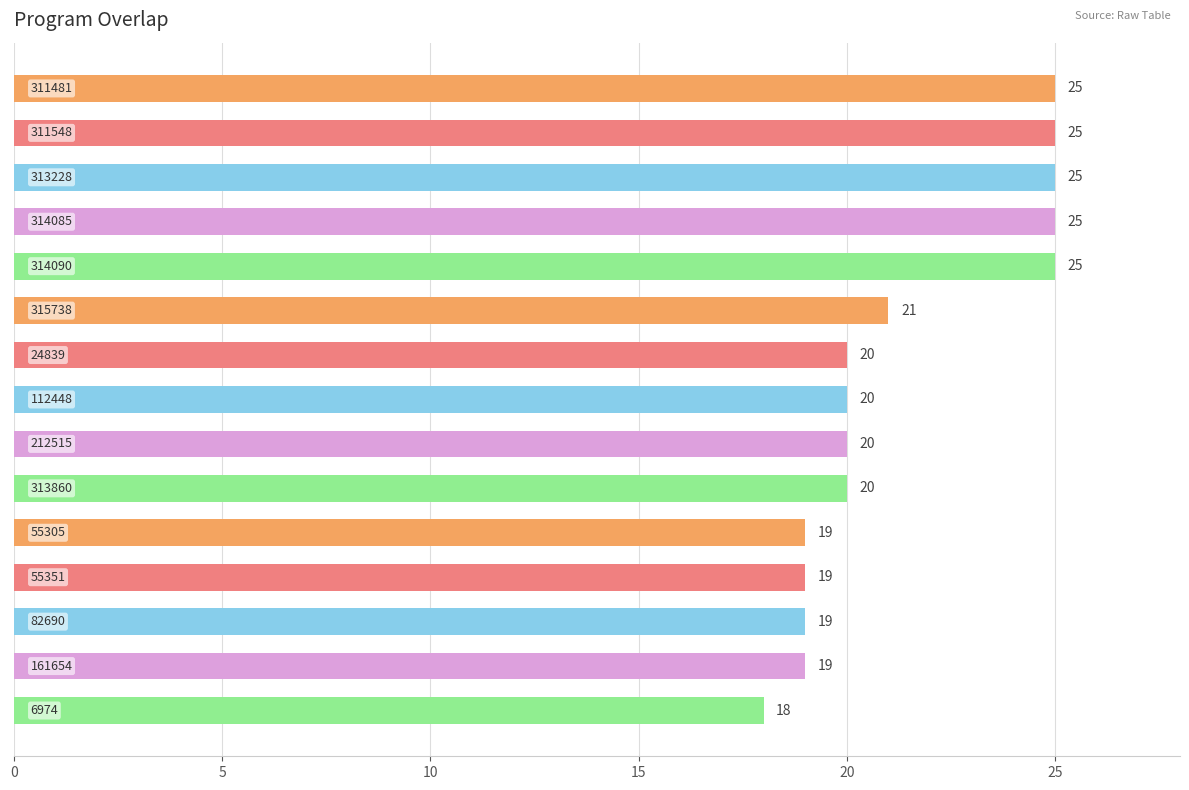

What is the smallest value displayed?

18